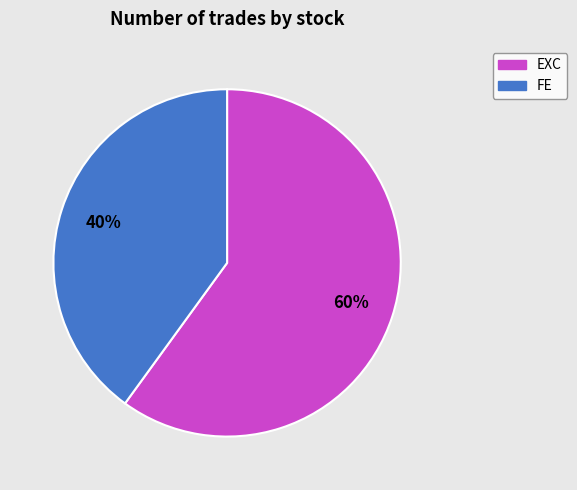

The FE slice represents 29% of the pie. True or false?

False